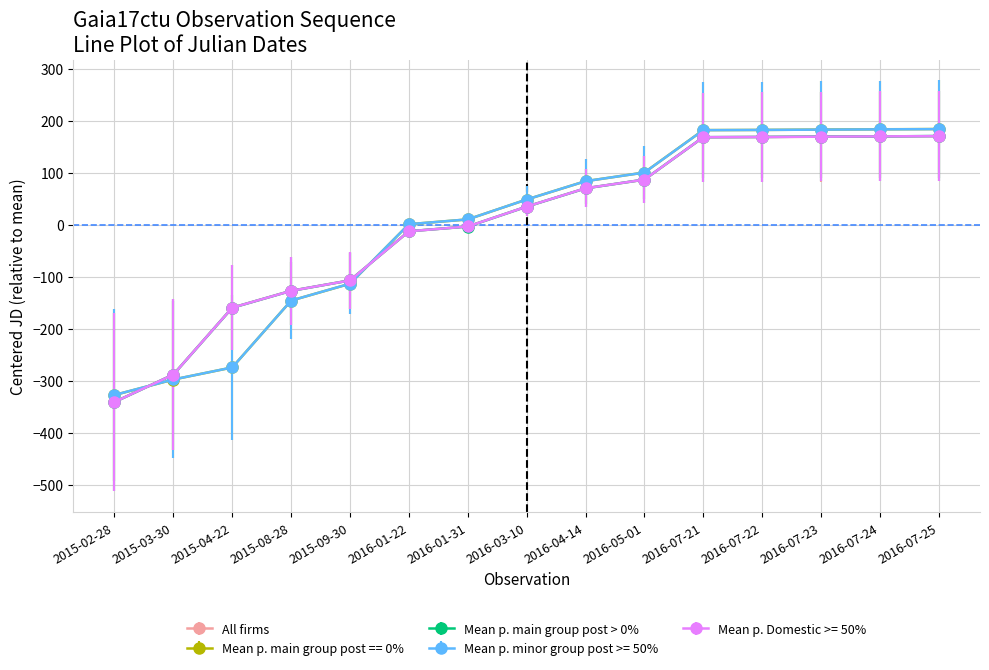

What is the difference between the maximum and minimum values in the All firms series?

510.9